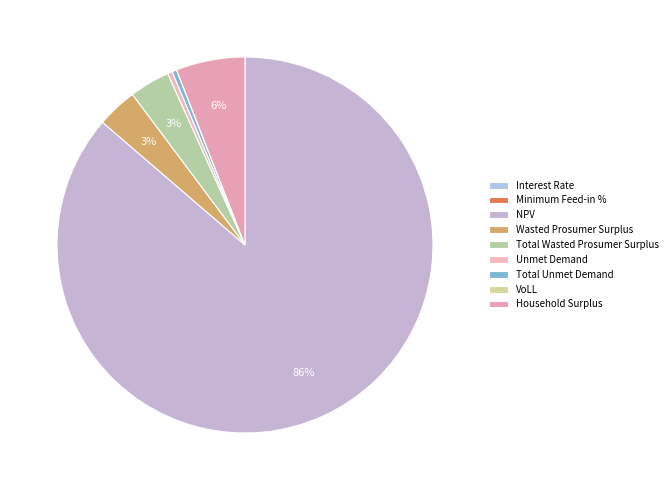

How many segments does this pie chart have?

9